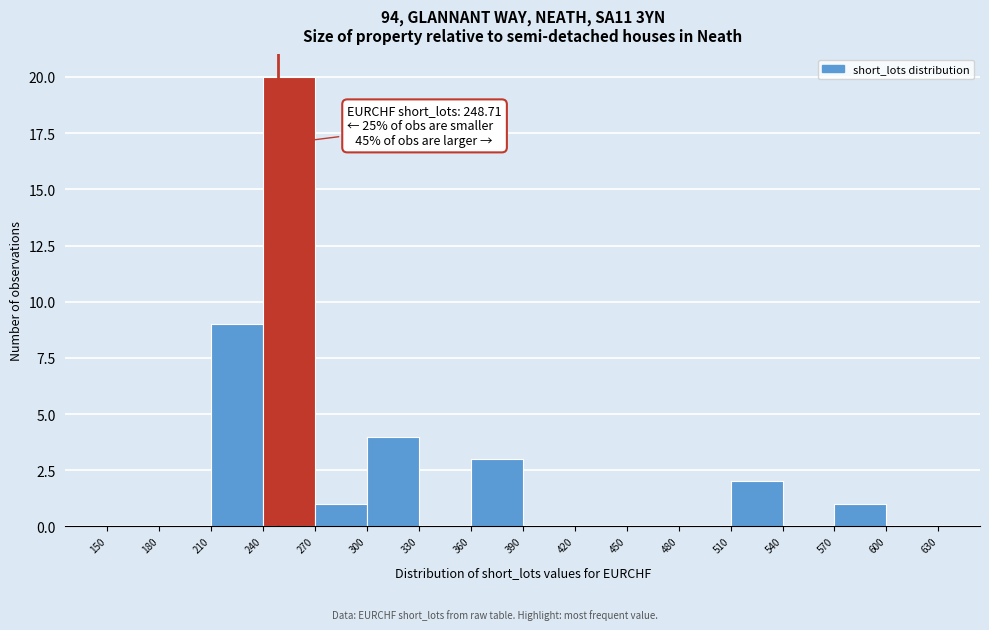

Which range on the x-axis has the tallest bar?

240 to 270